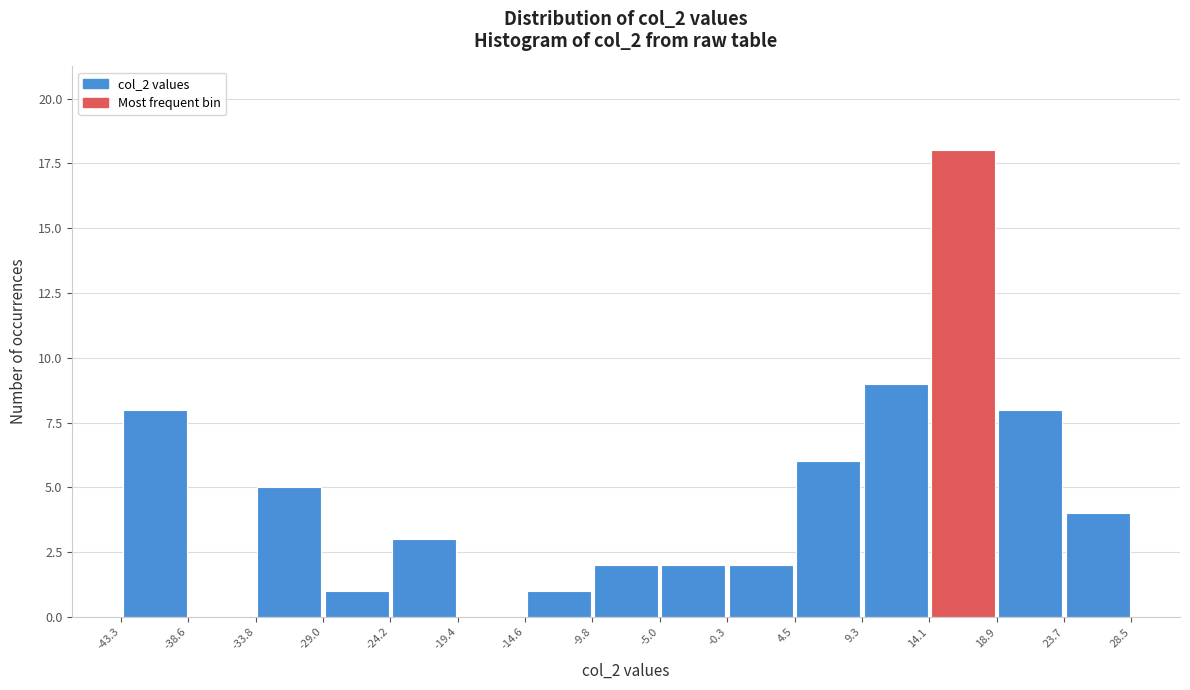

Reading left to right, transcribe this chart: for each bar, give the range it covers on the x-axis and its height. The values are not printed on the chart, so give them approximately, as read against the axis.

-43.3 to -38.6: 8
-38.6 to -33.8: 0
-33.8 to -29.0: 5
-29.0 to -24.2: 1
-24.2 to -19.4: 3
-19.4 to -14.6: 0
-14.6 to -9.8: 1
-9.8 to -5.0: 2
-5.0 to -0.3: 2
-0.3 to 4.5: 2
4.5 to 9.3: 6
9.3 to 14.1: 9
14.1 to 18.9: 18
18.9 to 23.7: 8
23.7 to 28.5: 4